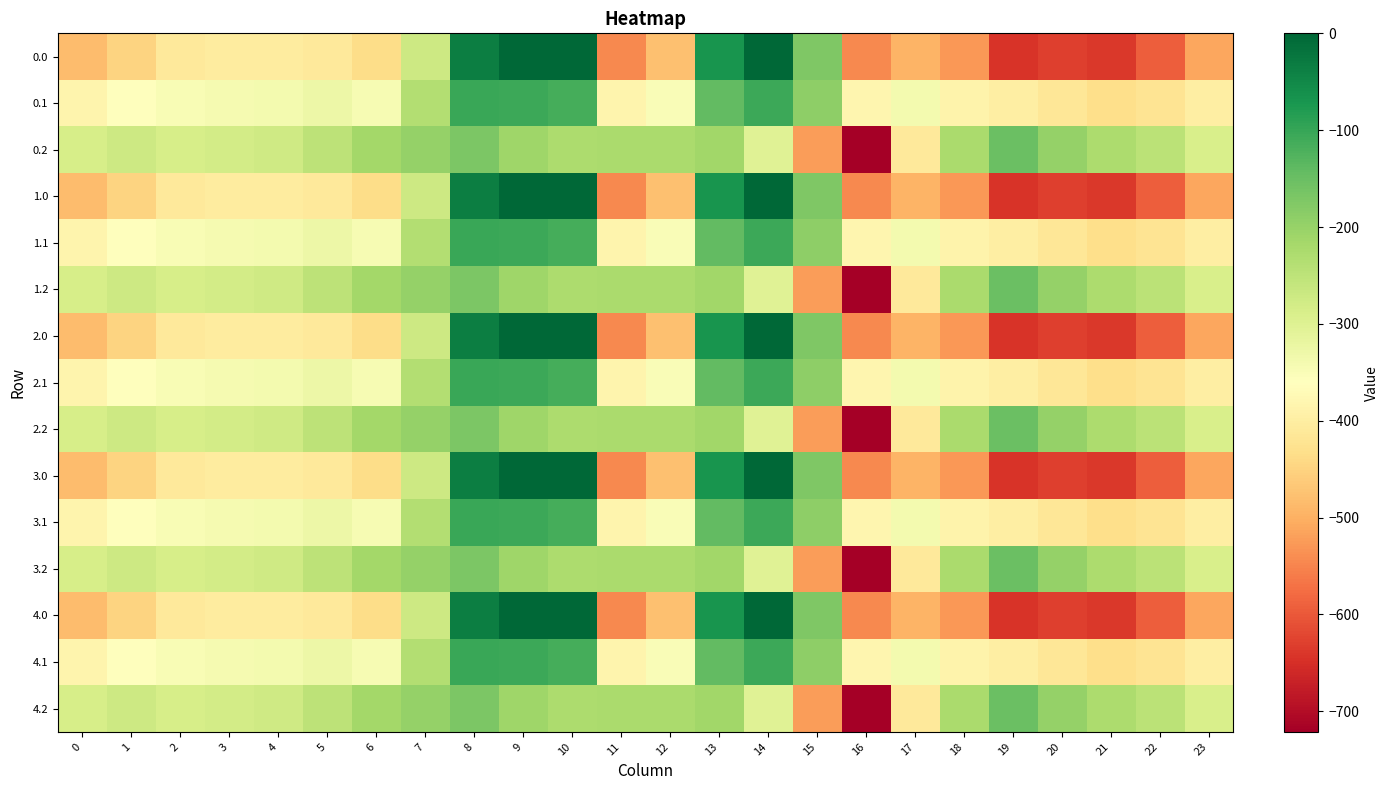

Reading left to right, extract all data points from this chart.

0.0: 0=-482.0	1=-449.5	2=-410.3	3=-404.4	4=-404.9	5=-410.8	6=-435.0	7=-270.7	8=-35.0	9=0.0	10=0.0	11=-544.3	12=-477.2	13=-70.2	14=-0.3	15=-172.8	16=-545.4	17=-493.8	18=-529.6	19=-644.5	20=-629.9	21=-638.4	22=-592.3	23=-511.3
0.1: 0=-384.6	1=-361.1	2=-347.9	3=-342.7	4=-339.6	5=-329.5	6=-345.2	7=-234.9	8=-102.3	9=-104.8	10=-114.0	11=-384.7	12=-350.8	13=-141.2	14=-105.5	15=-190.4	16=-380.5	17=-340.1	18=-388.5	19=-399.7	20=-414.5	21=-432.4	22=-419.9	23=-399.4
0.2: 0=-287.1	1=-272.7	2=-285.5	3=-281.0	4=-274.4	5=-248.1	6=-216.4	7=-199.0	8=-169.5	9=-209.6	10=-228.0	11=-225.2	12=-224.3	13=-212.2	14=-301.9	15=-522.2	16=-721.2	17=-409.5	18=-223.1	19=-151.1	20=-199.2	21=-226.4	22=-247.4	23=-287.5
1.0: 0=-482.0	1=-449.5	2=-410.3	3=-404.4	4=-404.9	5=-410.8	6=-435.0	7=-270.7	8=-35.0	9=0.0	10=0.0	11=-544.3	12=-477.2	13=-70.2	14=-0.3	15=-172.8	16=-545.4	17=-493.8	18=-529.6	19=-644.5	20=-629.9	21=-638.4	22=-592.3	23=-511.3
1.1: 0=-384.6	1=-361.1	2=-347.9	3=-342.7	4=-339.6	5=-329.5	6=-345.2	7=-234.9	8=-102.3	9=-104.8	10=-114.0	11=-384.7	12=-350.8	13=-141.2	14=-105.5	15=-190.4	16=-380.5	17=-340.1	18=-388.5	19=-399.7	20=-414.5	21=-432.4	22=-419.9	23=-399.4
1.2: 0=-287.1	1=-272.7	2=-285.5	3=-281.0	4=-274.4	5=-248.1	6=-216.4	7=-199.0	8=-169.5	9=-209.6	10=-228.0	11=-225.2	12=-224.3	13=-212.2	14=-301.9	15=-522.2	16=-721.2	17=-409.5	18=-223.1	19=-151.1	20=-199.2	21=-226.4	22=-247.4	23=-287.5
2.0: 0=-482.0	1=-449.5	2=-410.3	3=-404.4	4=-404.9	5=-410.8	6=-435.0	7=-270.7	8=-35.0	9=0.0	10=0.0	11=-544.3	12=-477.2	13=-70.2	14=-0.3	15=-172.8	16=-545.4	17=-493.8	18=-529.6	19=-644.5	20=-629.9	21=-638.4	22=-592.3	23=-511.3
2.1: 0=-384.6	1=-361.1	2=-347.9	3=-342.7	4=-339.6	5=-329.5	6=-345.2	7=-234.9	8=-102.3	9=-104.8	10=-114.0	11=-384.7	12=-350.8	13=-141.2	14=-105.5	15=-190.4	16=-380.5	17=-340.1	18=-388.5	19=-399.7	20=-414.5	21=-432.4	22=-419.9	23=-399.4
2.2: 0=-287.1	1=-272.7	2=-285.5	3=-281.0	4=-274.4	5=-248.1	6=-216.4	7=-199.0	8=-169.5	9=-209.6	10=-228.0	11=-225.2	12=-224.3	13=-212.2	14=-301.9	15=-522.2	16=-721.2	17=-409.5	18=-223.1	19=-151.1	20=-199.2	21=-226.4	22=-247.4	23=-287.5
3.0: 0=-482.0	1=-449.5	2=-410.3	3=-404.4	4=-404.9	5=-410.8	6=-435.0	7=-270.7	8=-35.0	9=0.0	10=0.0	11=-544.3	12=-477.2	13=-70.2	14=-0.3	15=-172.8	16=-545.4	17=-493.8	18=-529.6	19=-644.5	20=-629.9	21=-638.4	22=-592.3	23=-511.3
3.1: 0=-384.6	1=-361.1	2=-347.9	3=-342.7	4=-339.6	5=-329.5	6=-345.2	7=-234.9	8=-102.3	9=-104.8	10=-114.0	11=-384.7	12=-350.8	13=-141.2	14=-105.5	15=-190.4	16=-380.5	17=-340.1	18=-388.5	19=-399.7	20=-414.5	21=-432.4	22=-419.9	23=-399.4
3.2: 0=-287.1	1=-272.7	2=-285.5	3=-281.0	4=-274.4	5=-248.1	6=-216.4	7=-199.0	8=-169.5	9=-209.6	10=-228.0	11=-225.2	12=-224.3	13=-212.2	14=-301.9	15=-522.2	16=-721.2	17=-409.5	18=-223.1	19=-151.1	20=-199.2	21=-226.4	22=-247.4	23=-287.5
4.0: 0=-482.0	1=-449.5	2=-410.3	3=-404.4	4=-404.9	5=-410.8	6=-435.0	7=-270.7	8=-35.0	9=0.0	10=0.0	11=-544.3	12=-477.2	13=-70.2	14=-0.3	15=-172.8	16=-545.4	17=-493.8	18=-529.6	19=-644.5	20=-629.9	21=-638.4	22=-592.3	23=-511.3
4.1: 0=-384.6	1=-361.1	2=-347.9	3=-342.7	4=-339.6	5=-329.5	6=-345.2	7=-234.9	8=-102.3	9=-104.8	10=-114.0	11=-384.7	12=-350.8	13=-141.2	14=-105.5	15=-190.4	16=-380.5	17=-340.1	18=-388.5	19=-399.7	20=-414.5	21=-432.4	22=-419.9	23=-399.4
4.2: 0=-287.1	1=-272.7	2=-285.5	3=-281.0	4=-274.4	5=-248.1	6=-216.4	7=-199.0	8=-169.5	9=-209.6	10=-228.0	11=-225.2	12=-224.3	13=-212.2	14=-301.9	15=-522.2	16=-721.2	17=-409.5	18=-223.1	19=-151.1	20=-199.2	21=-226.4	22=-247.4	23=-287.5